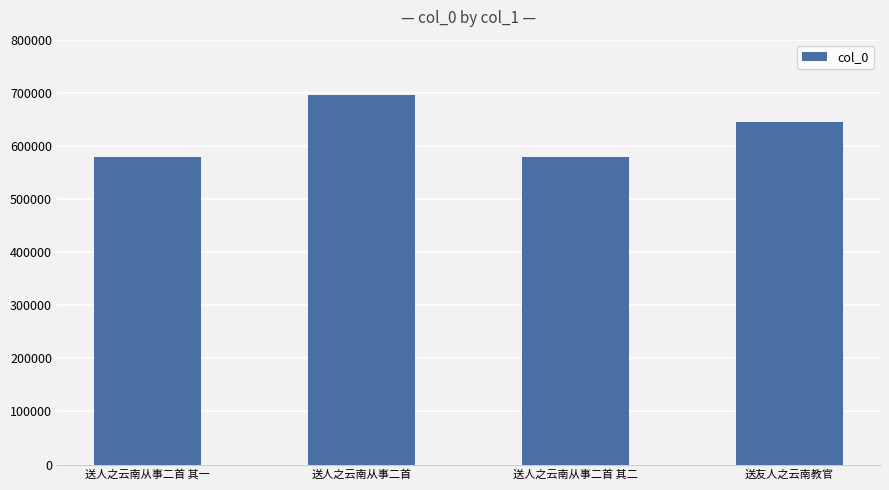

True or false: the data shows 578486 at 送人之云南从事二首 其一.

True